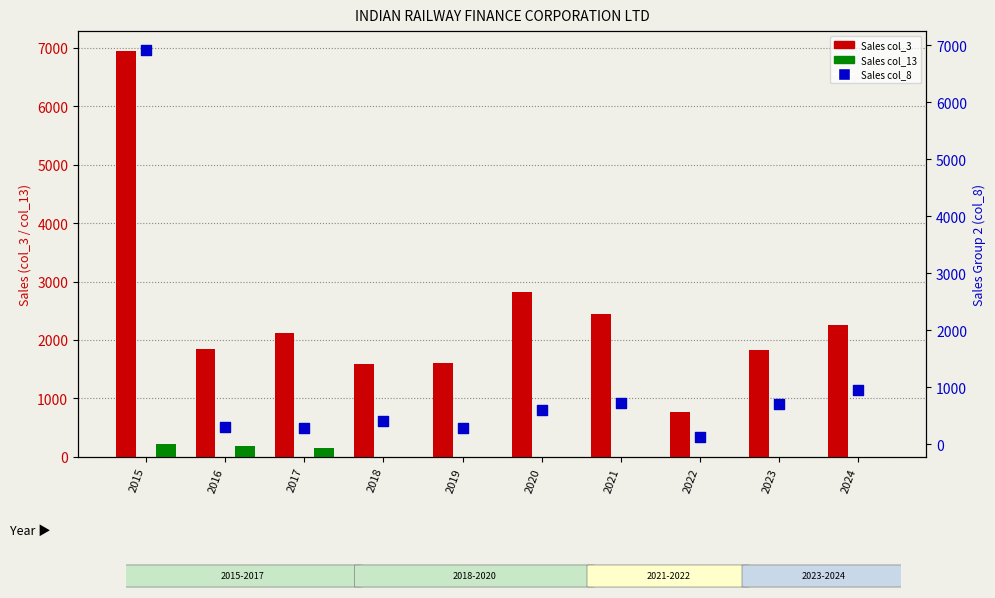

At which category is the sum across all series the highest?

2015